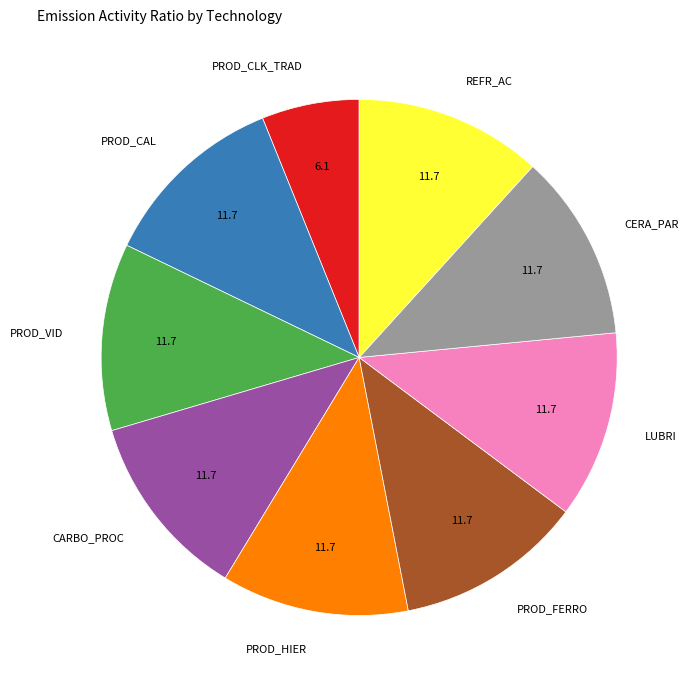

Do PROD_FERRO and LUBRI together represent more than half of the pie?

No